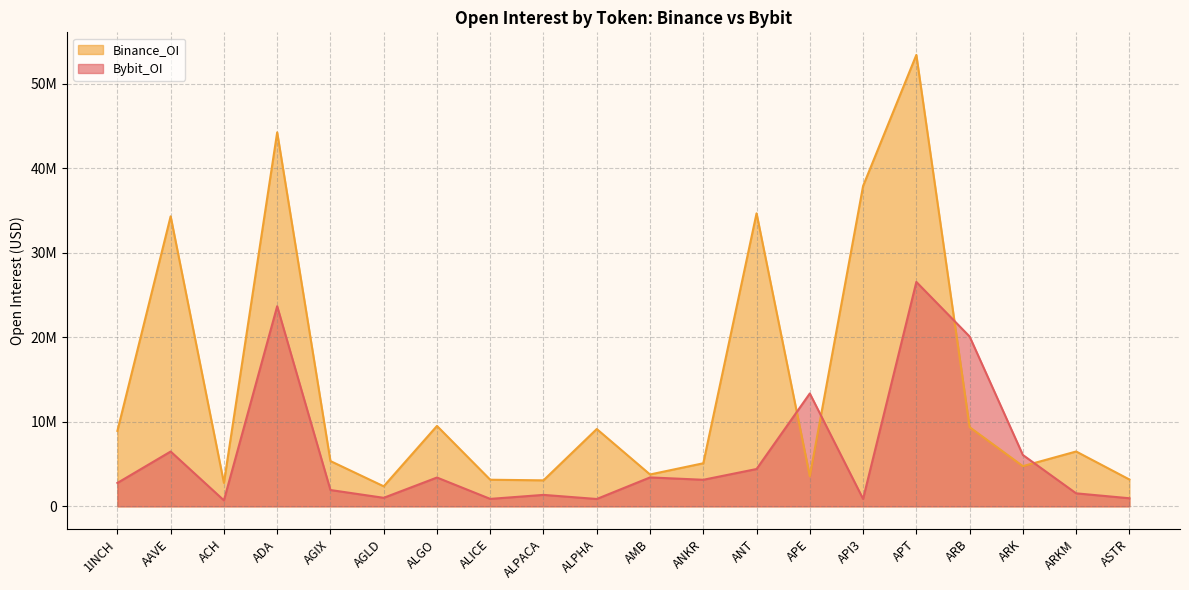

True or false: Bybit_OI and Binance_OI intersect in this chart.

True